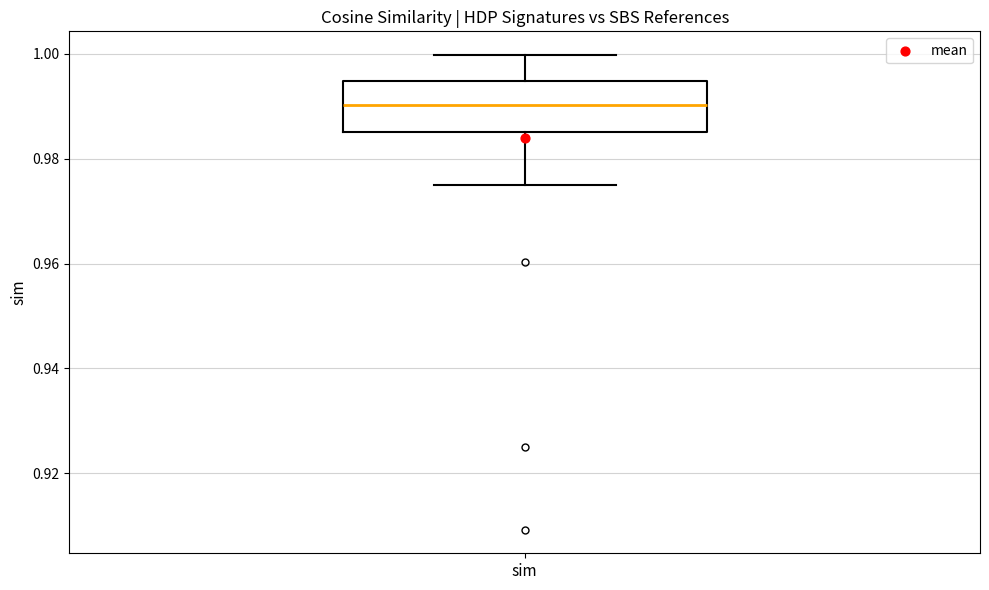

Read this box plot against the y-axis: the position of the median line, the range covered by the box, and the ends of both whiskers. The values are not printed on the chart, so give them approximately, as read against the axis.

median 0.990, box 0.986 to 0.994, whiskers 0.974 to 1.000